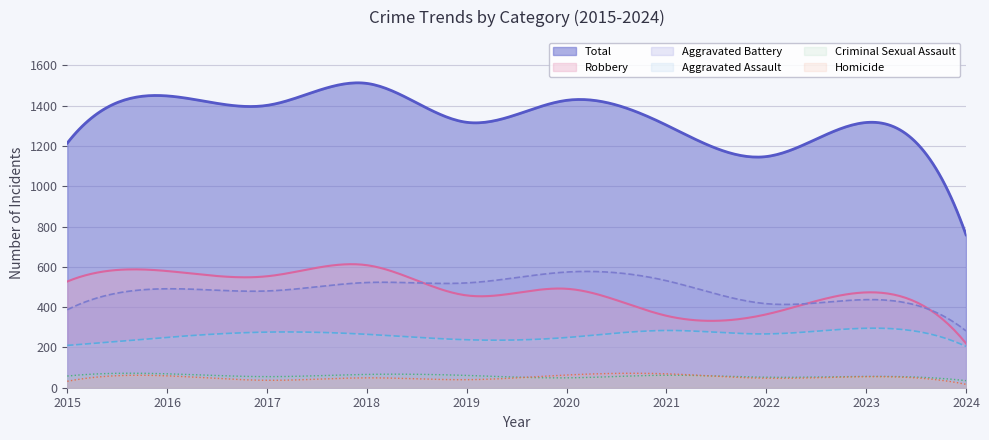

What is the sum of all Aggravated Assault values?

78404.7